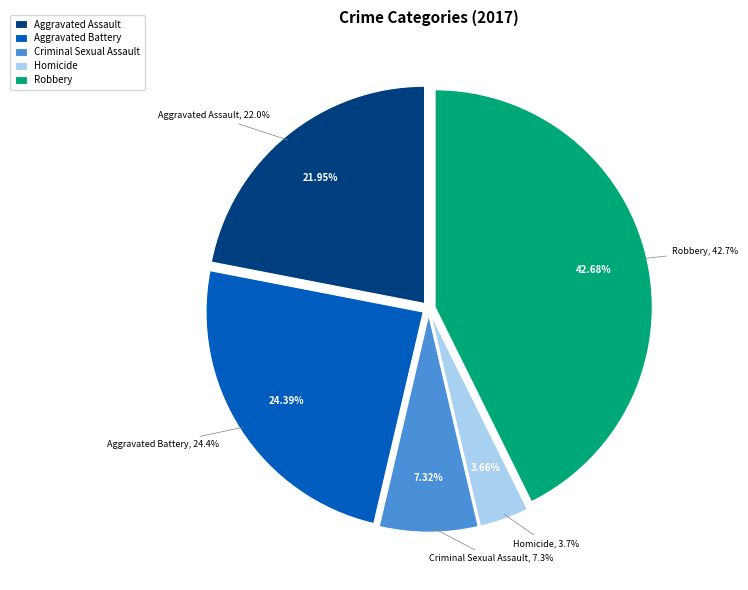

How many segments does this pie chart have?

5